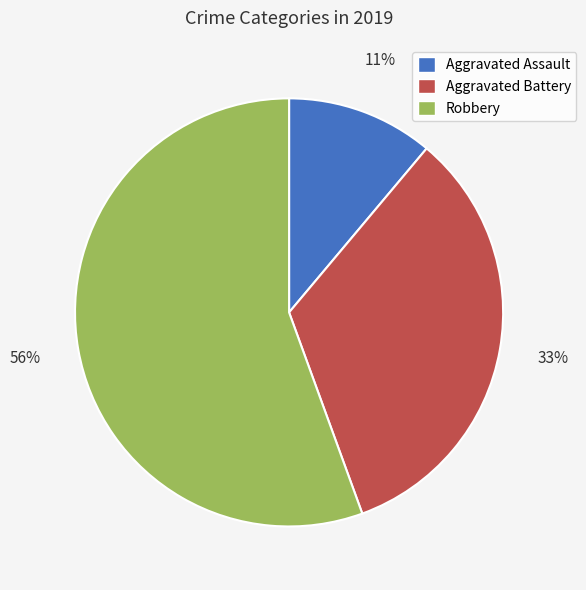

Is it true that Robbery is 56% of the pie?

True